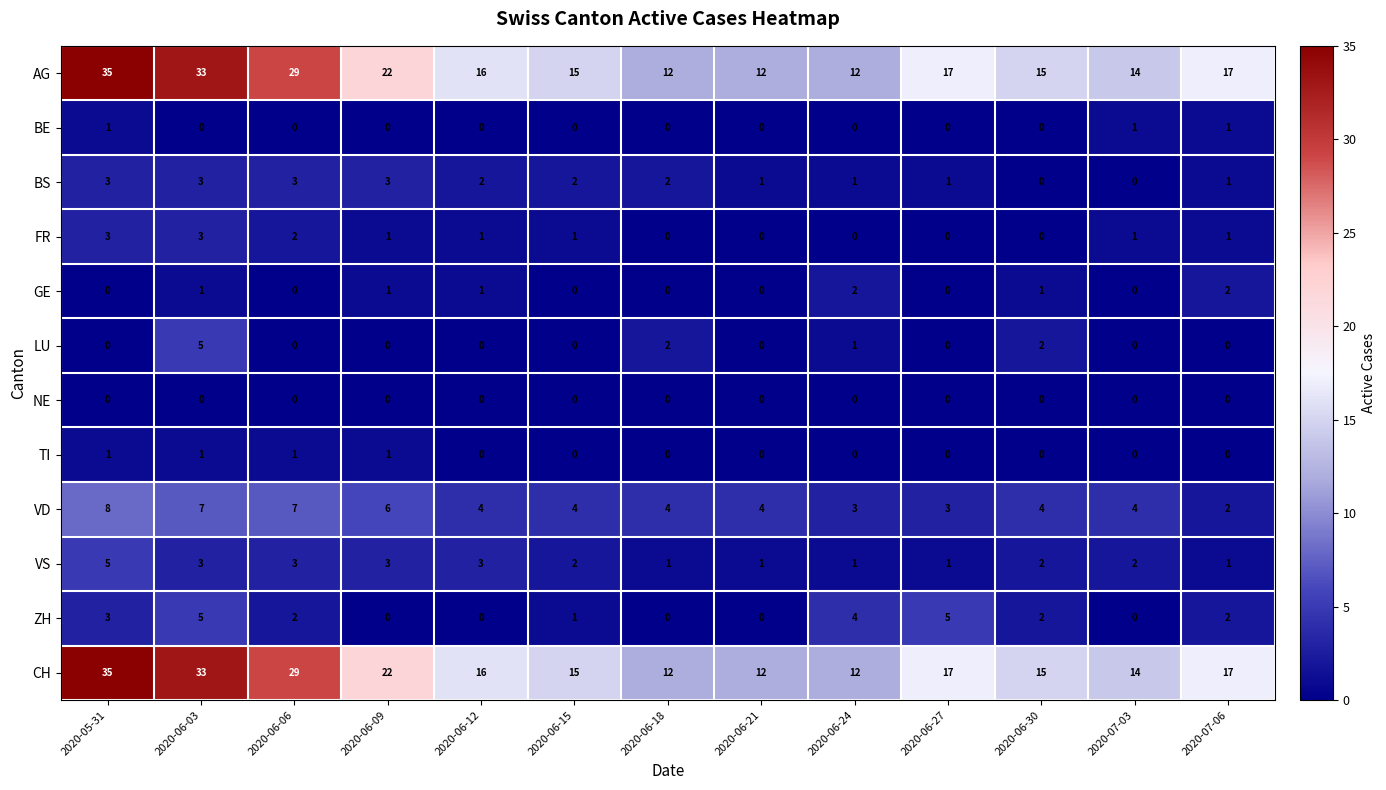

At which category does the chart reach its peak across all series?

2020-05-31